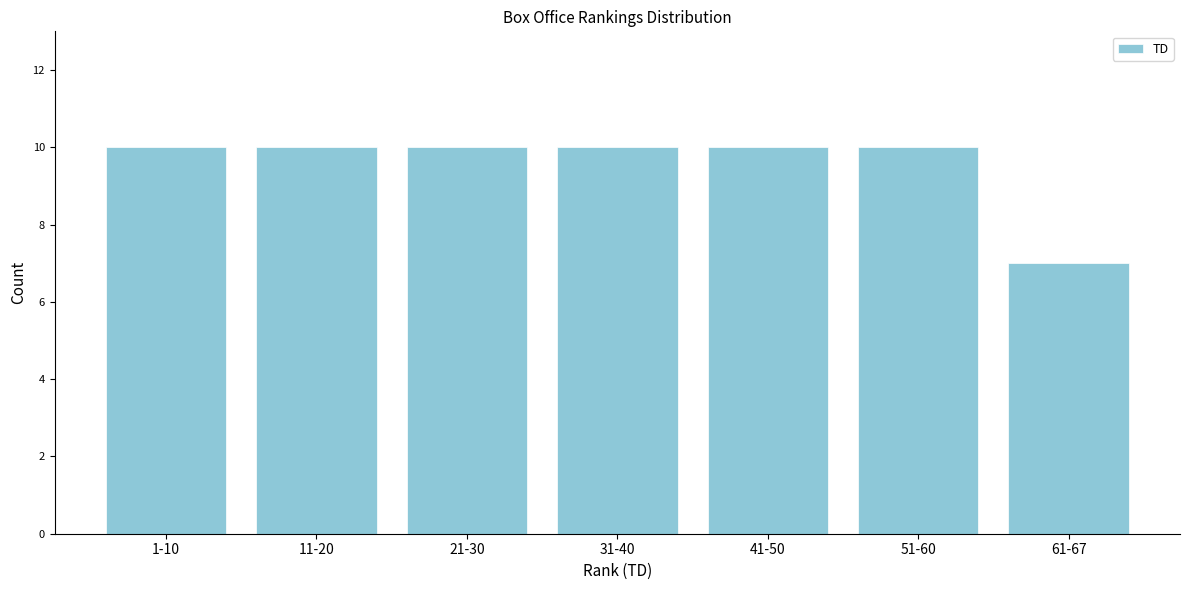

Reading left to right, extract all data points from this chart.

10	10	10	10	10	10	7